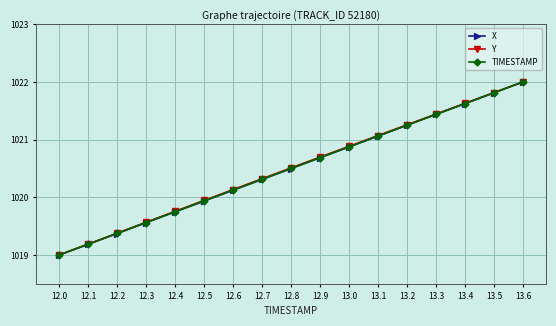

Where does the X series first go above 1020?

12.6